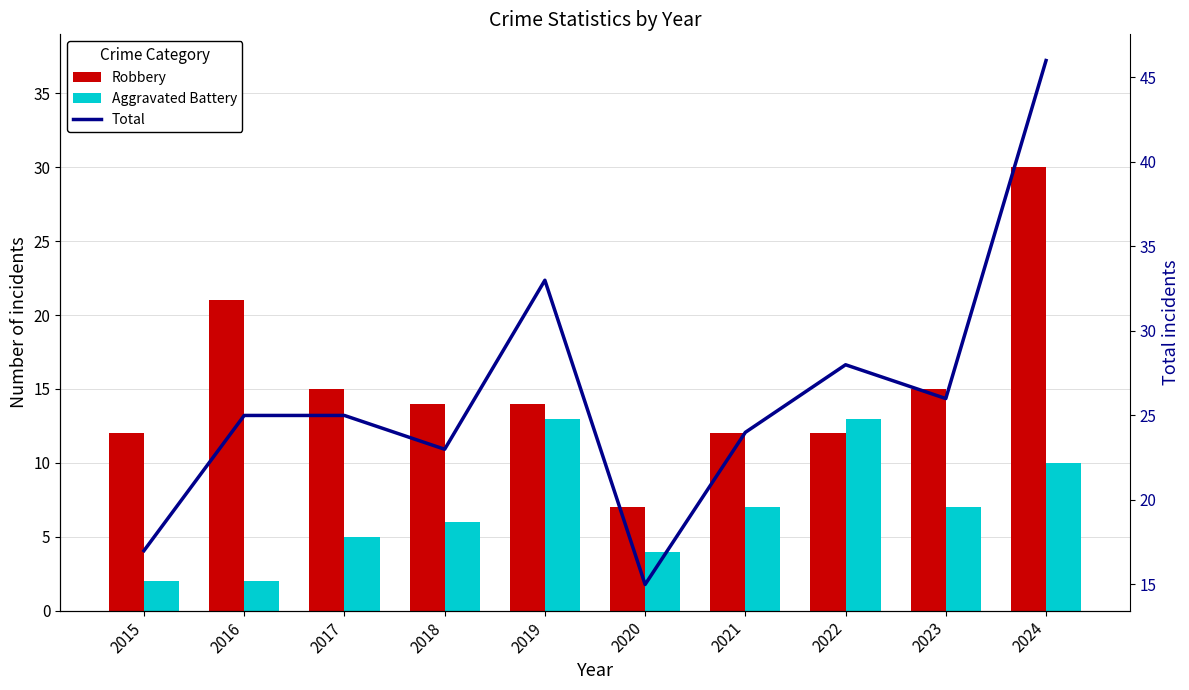

What is the value of the Aggravated Battery bar at the 5th from the left?

13